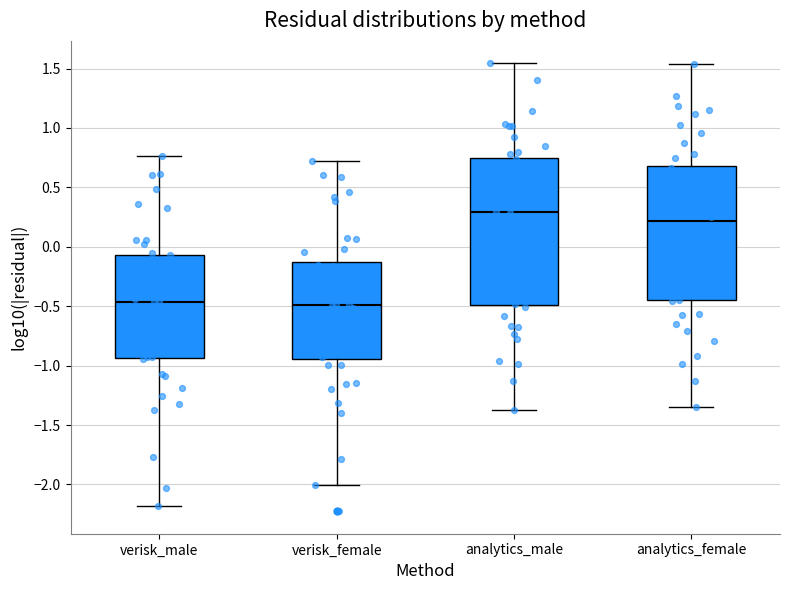

Reading left to right, transcribe this box plot: for each box, give where its median line is, the range the box spans, and where its two whiskers end, as read against the y-axis. The values are not printed on the chart, so give them approximately, as read against the axis.

verisk_male: median -0.45, box -0.95 to -0.05, whiskers -2.20 to 0.75
verisk_female: median -0.50, box -0.95 to -0.15, whiskers -2.00 to 0.70
analytics_male: median 0.30, box -0.50 to 0.75, whiskers -1.40 to 1.55
analytics_female: median 0.20, box -0.45 to 0.70, whiskers -1.35 to 1.55